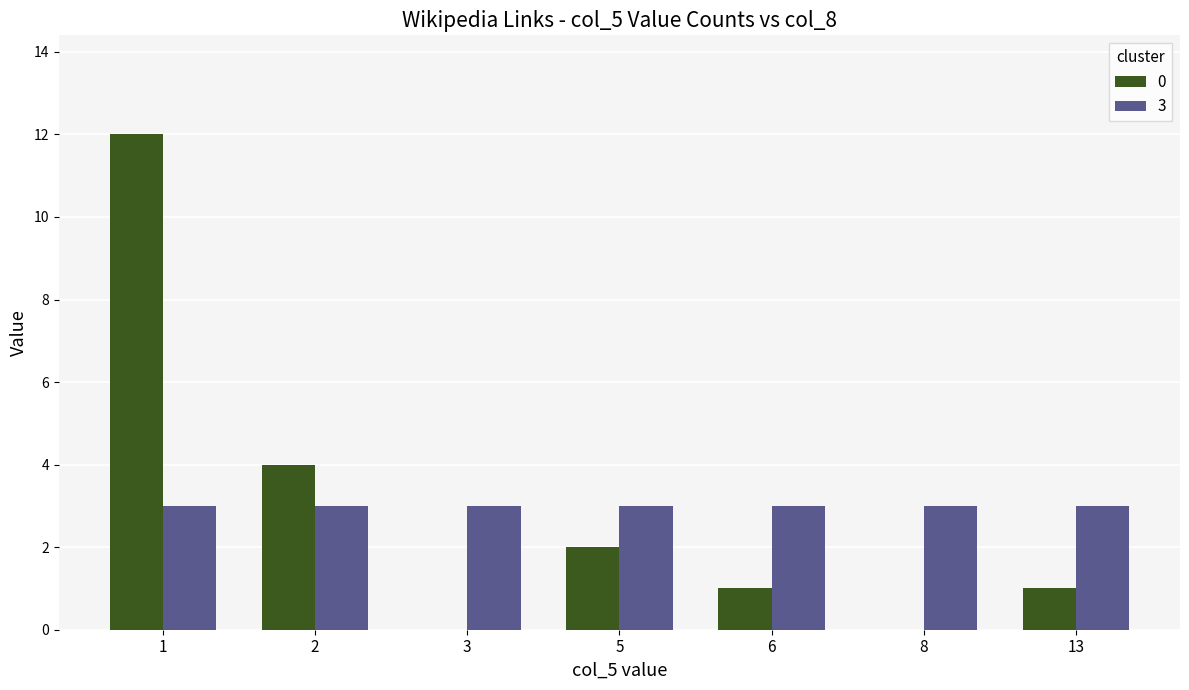

What is the greatest value displayed?

12